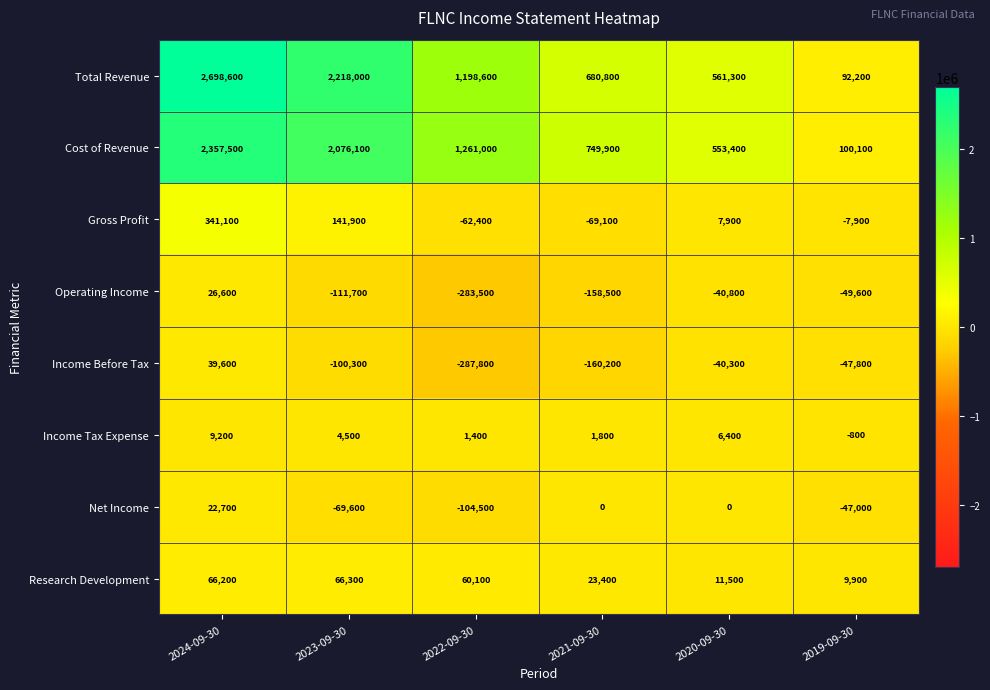

Count the number of data series in this chart.

8